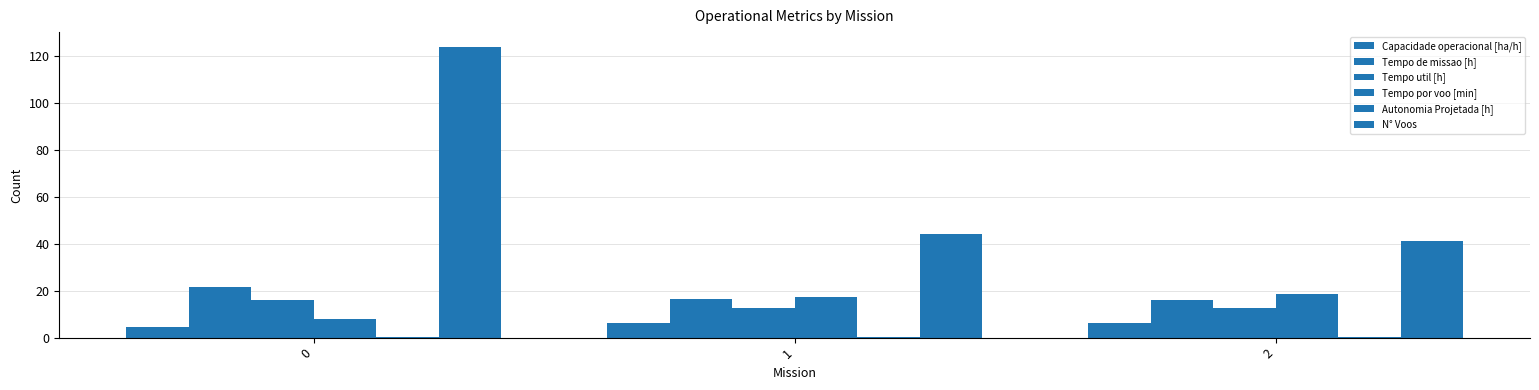

Which series has the largest range (max minus min)?

N° Voos